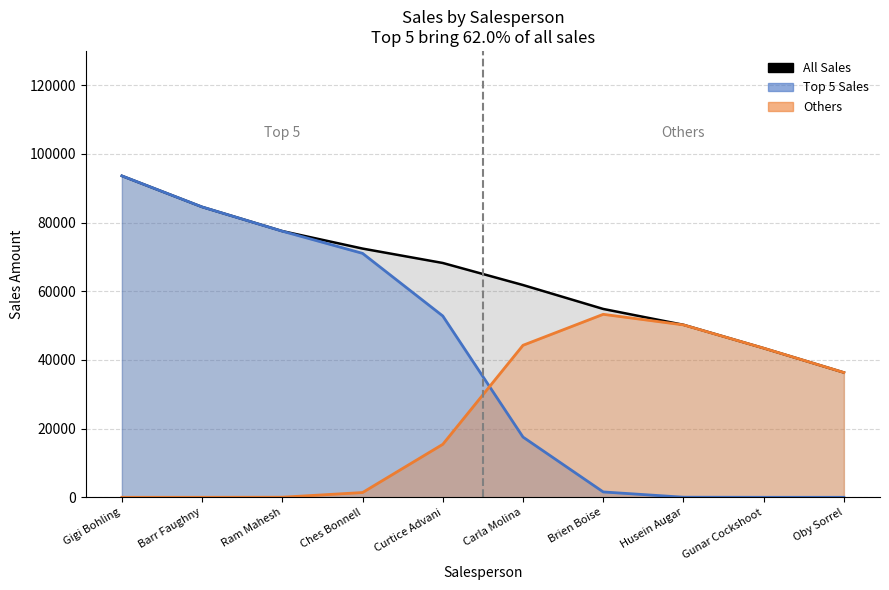

How many data points does each series have?

10